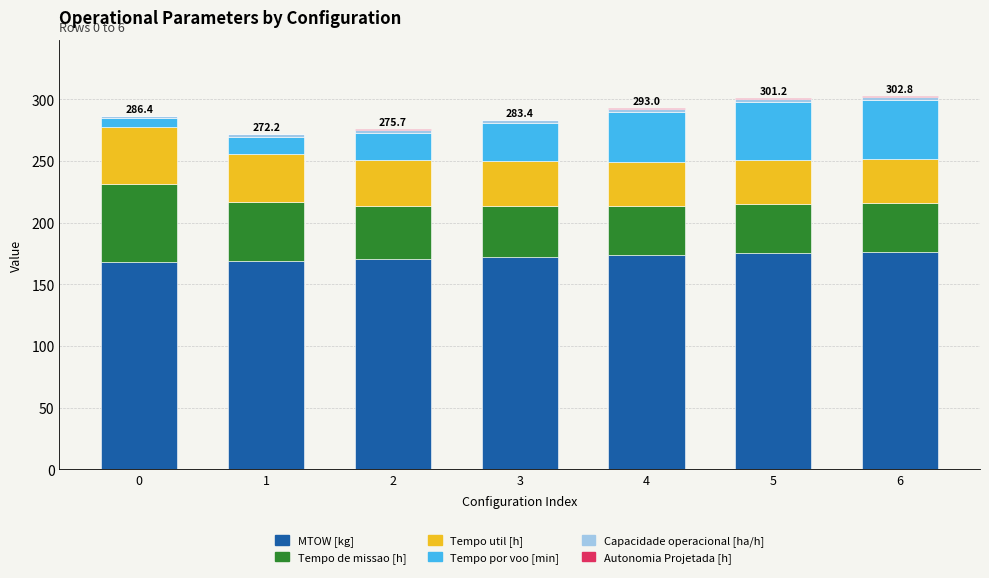

Count the number of categories in the chart.

7